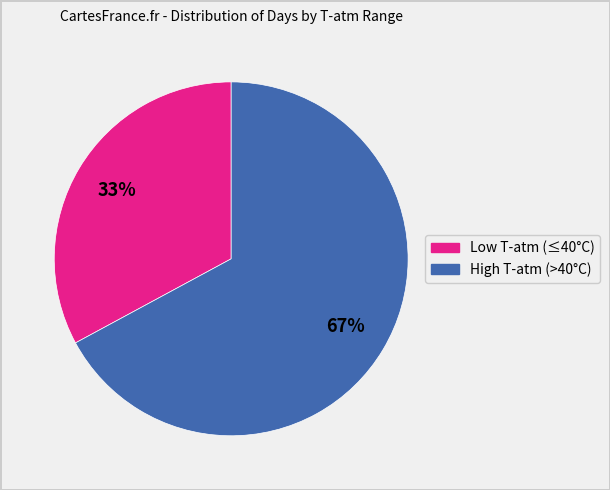

How many segments does this pie chart have?

2